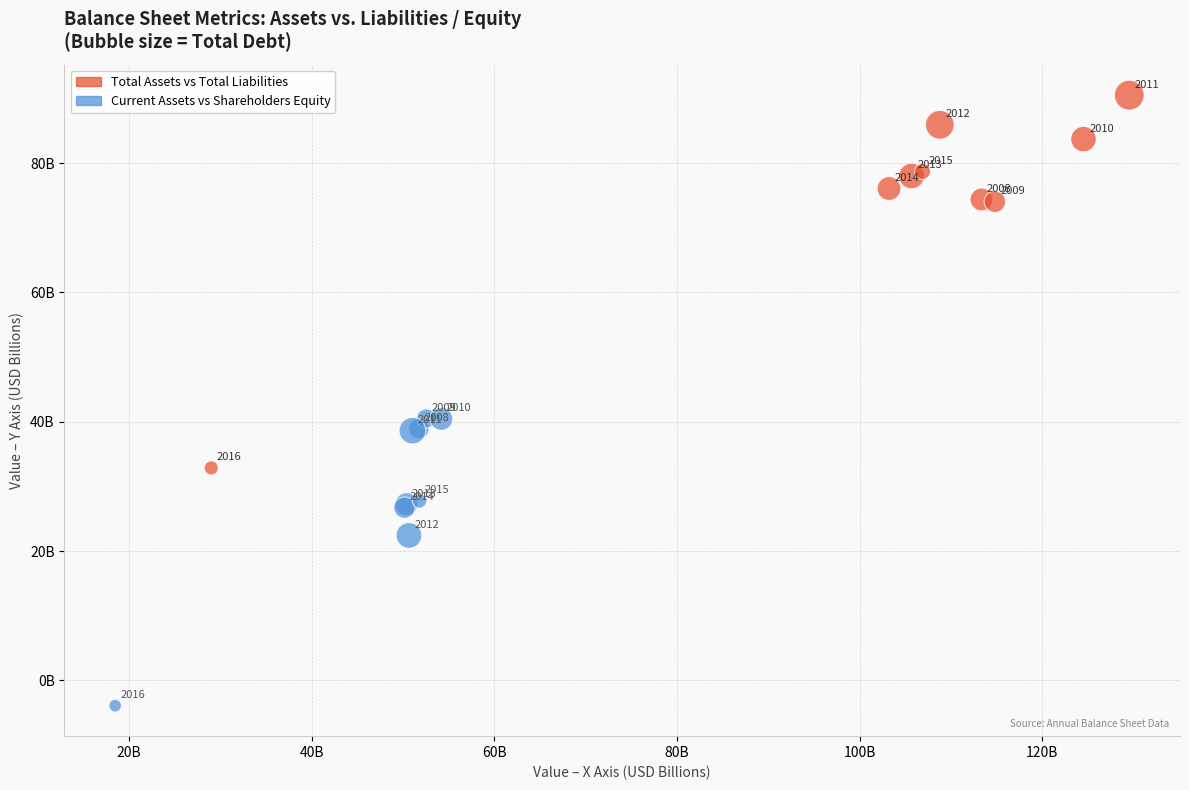

Which series reaches the maximum Y coordinate?

Total Assets vs Total Liabilities